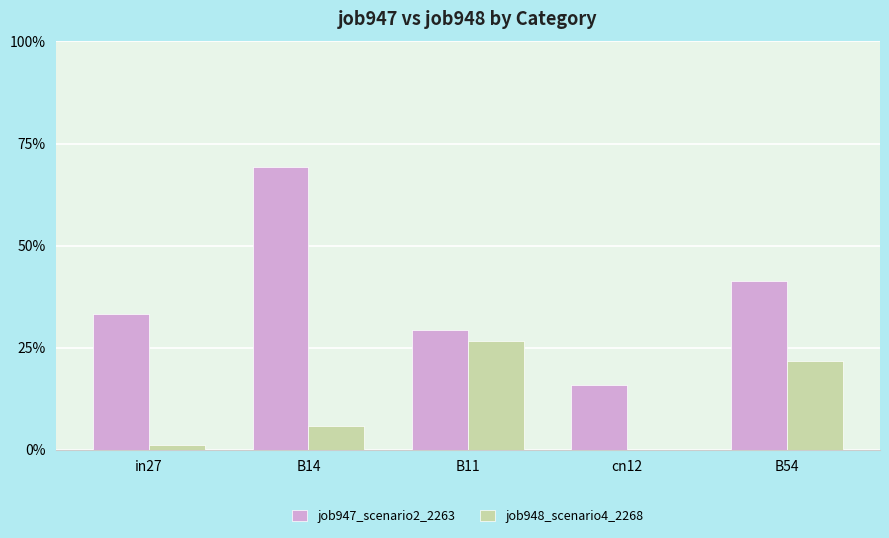

What is the spread (max minus min) of values at in27?

0.3